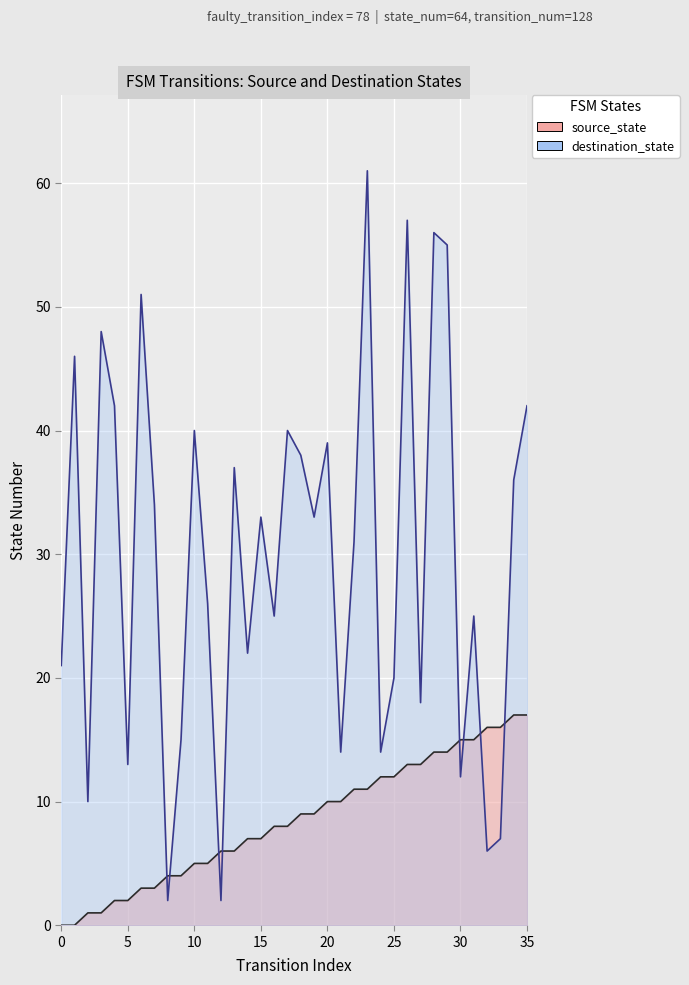

Is it true that source_state equals 16 at 32?

True